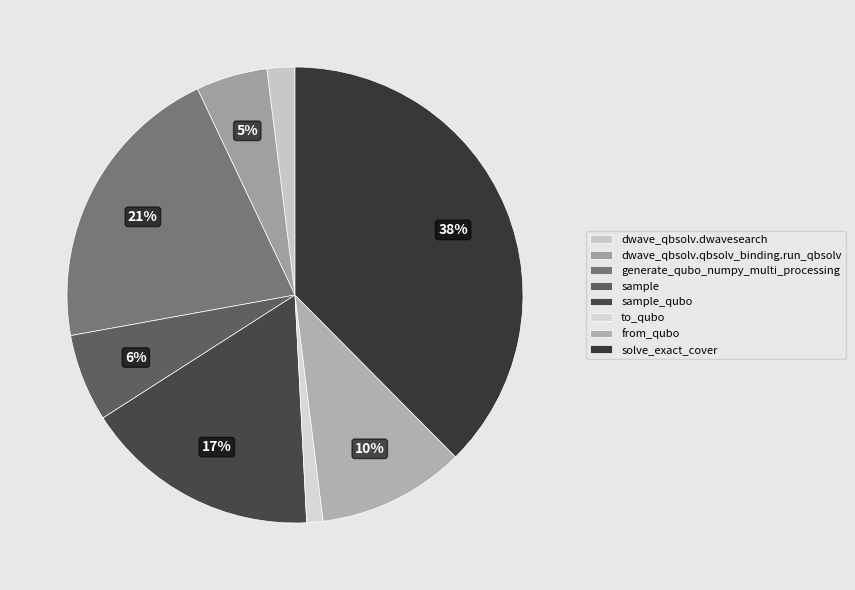

Count the number of slices in the pie.

8